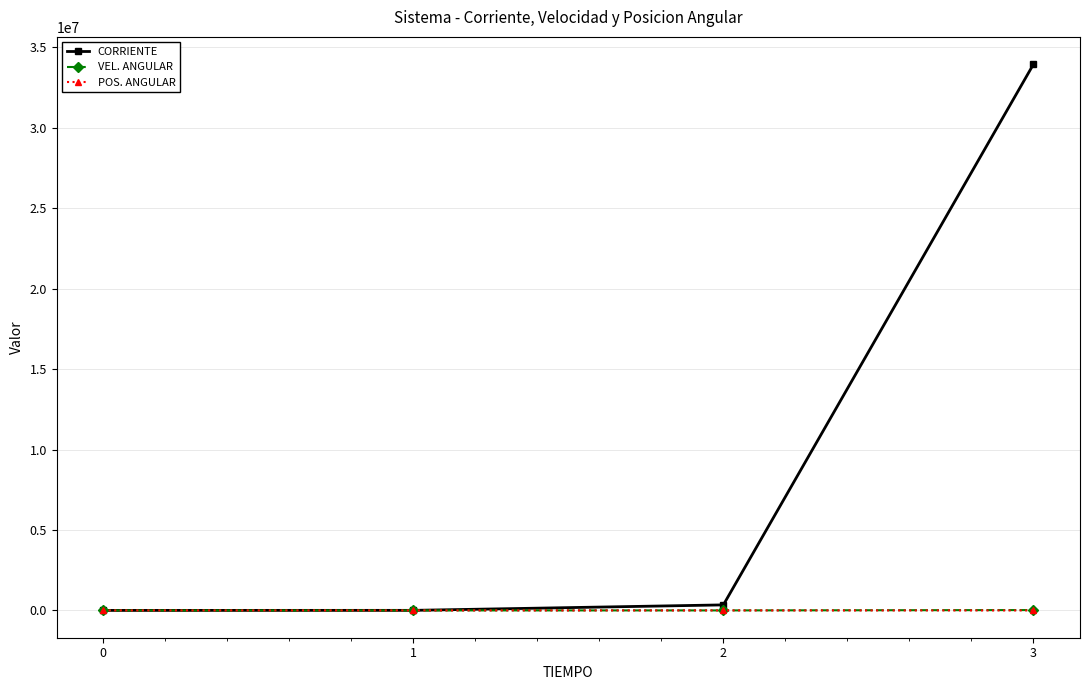

How many lines are shown in the chart?

3